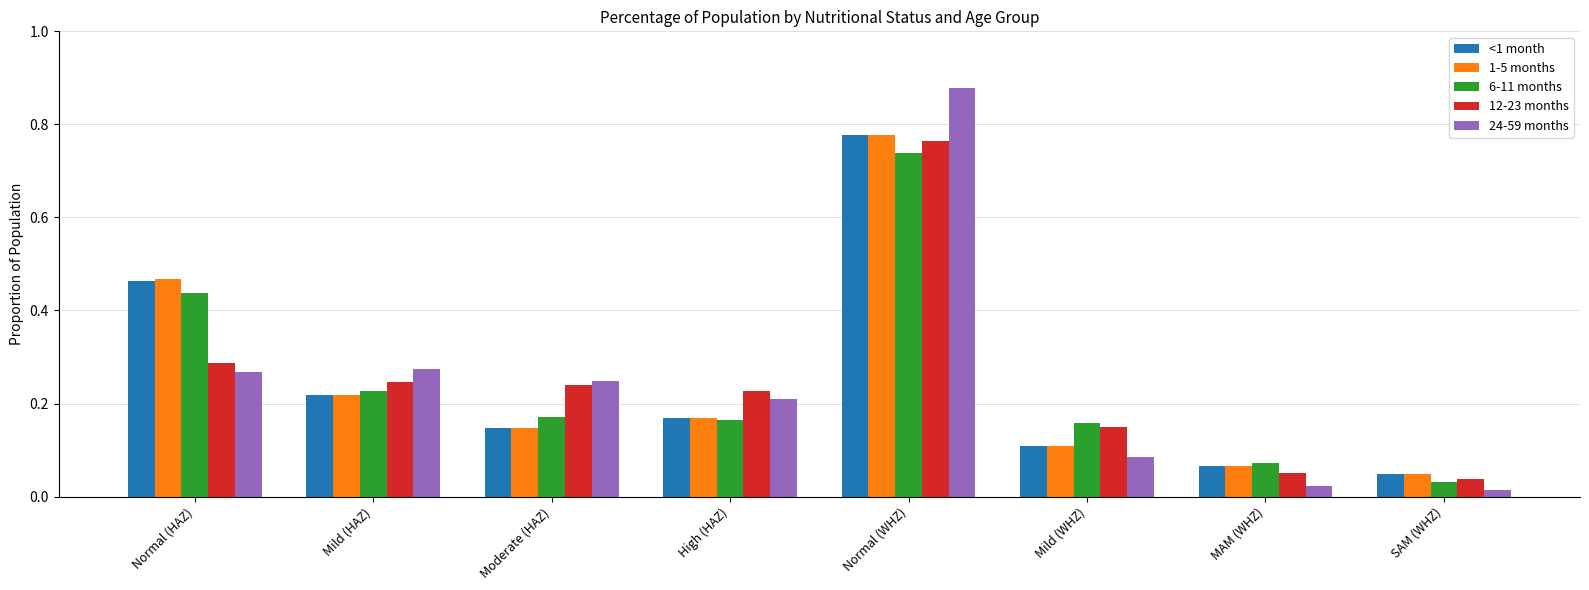

At which category is the sum across all series the highest?

Normal (WHZ)